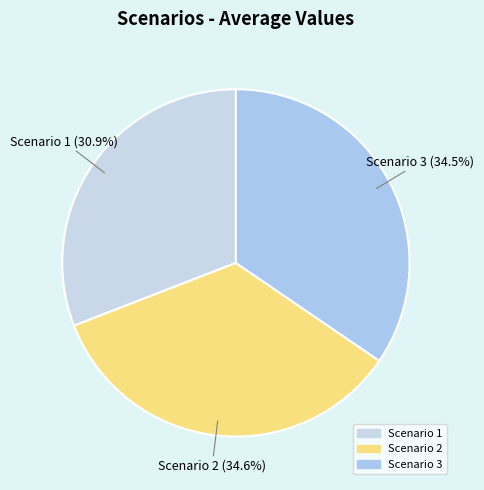

How many slices are in this pie chart?

3